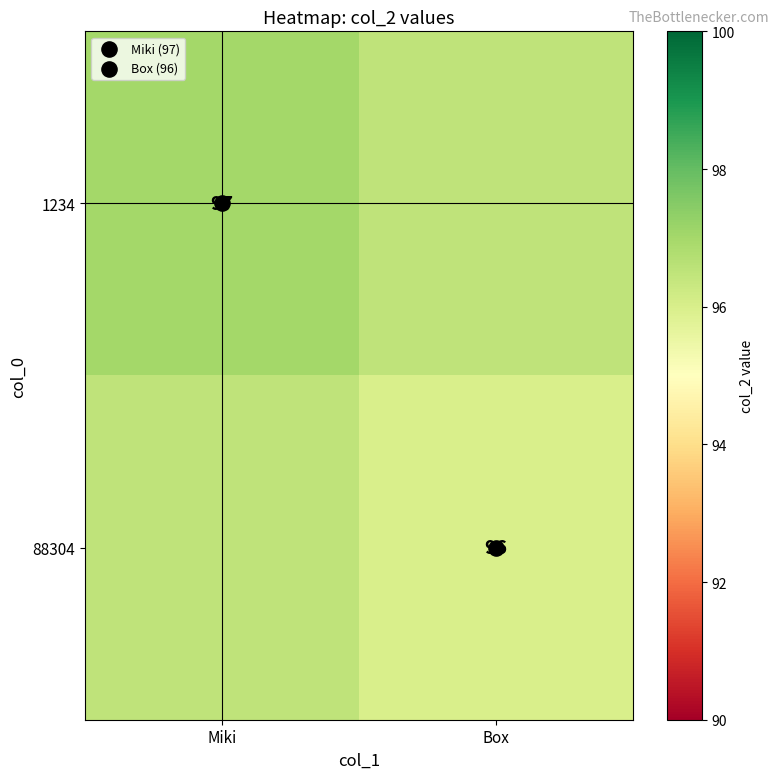

What is the sum of the 1234 values at Miki and Box?

193.5